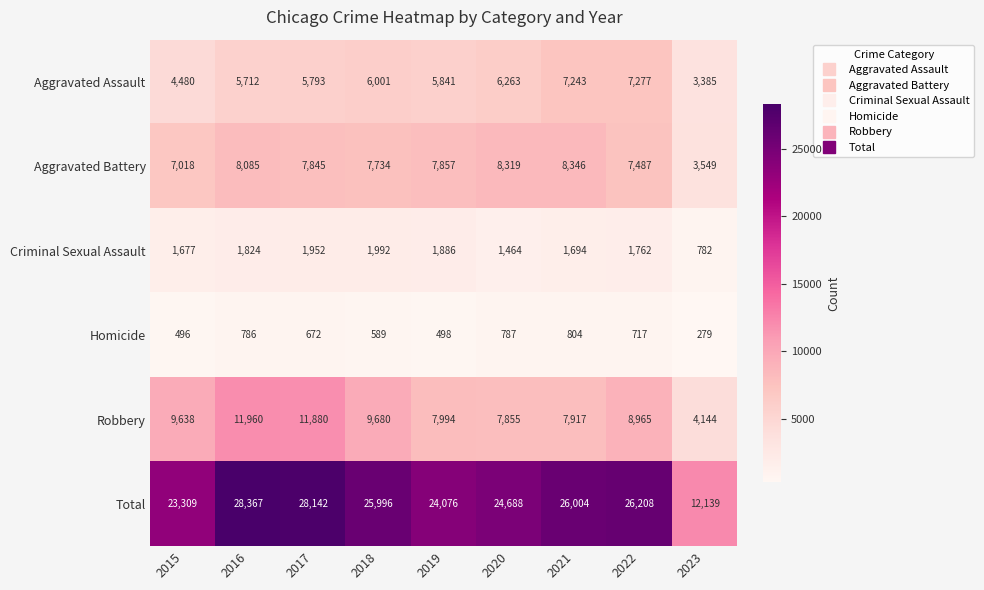

What is the difference between the second highest and minimum values in the Robbery series?

7736